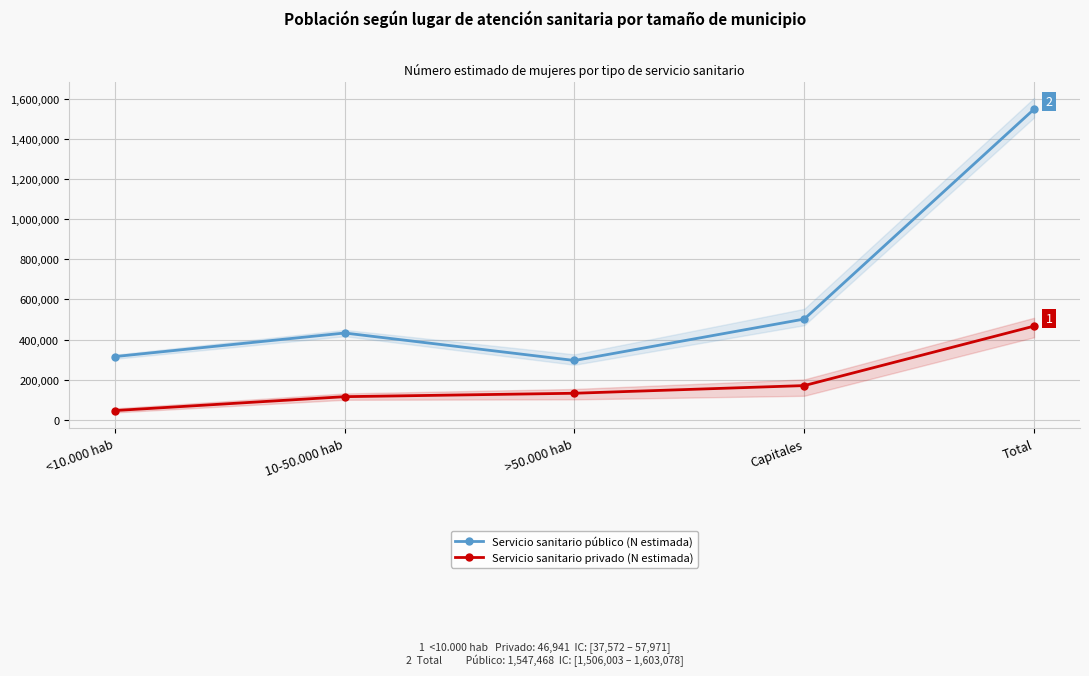

What are all the series names shown in the legend?

Servicio sanitario público (N estimada), Servicio sanitario privado (N estimada)